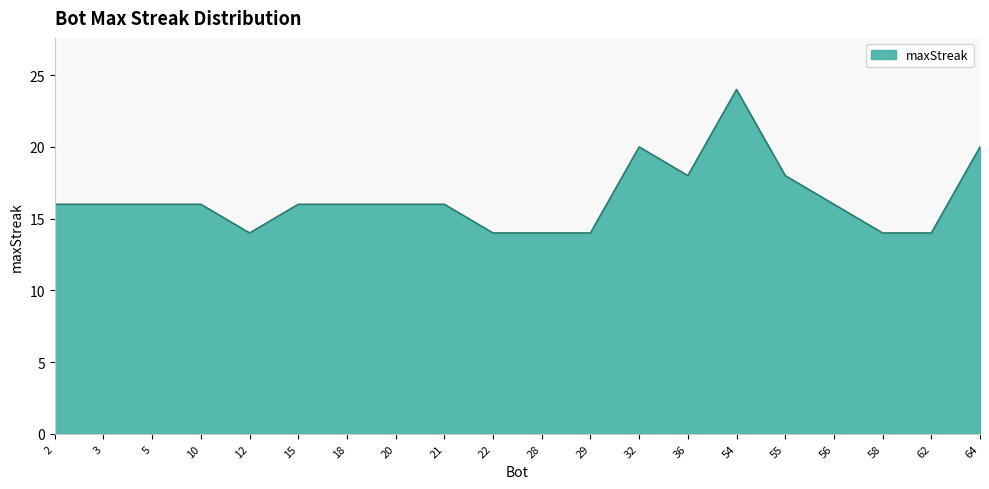

What is the ratio of the value at 15 to the value at 21?

1.0